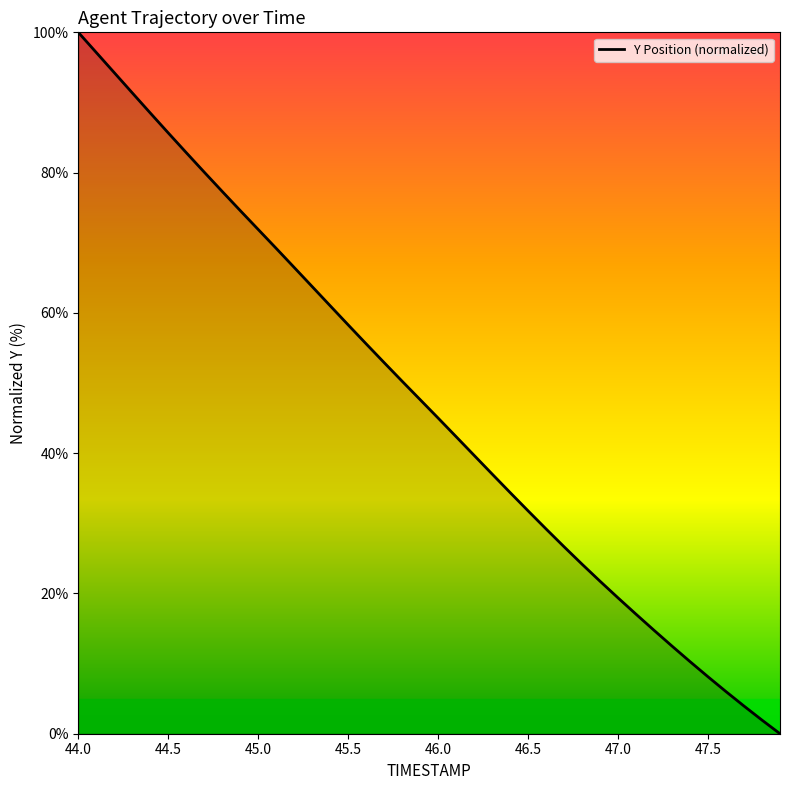

Count the number of data series in this chart.

1